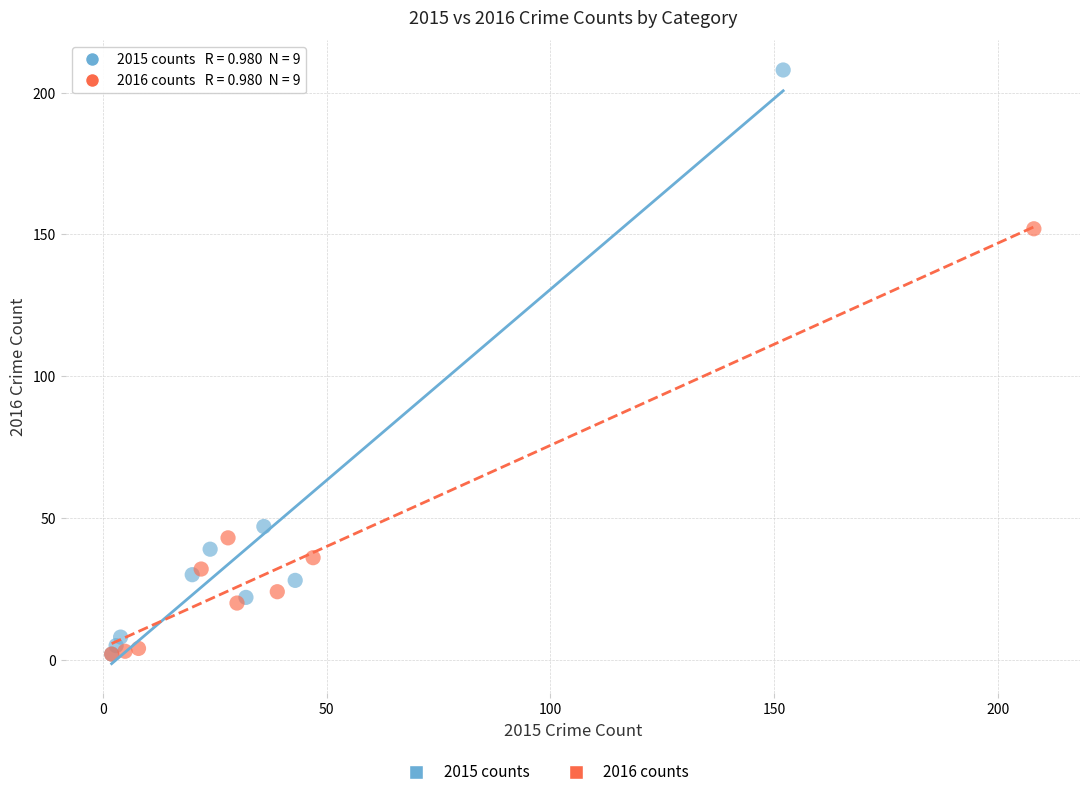

Which series has the widest spread of Y values?

2015 counts